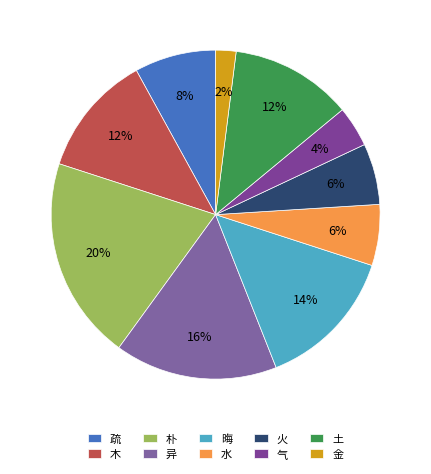

How much of the chart is everything except 疏?

92.0%